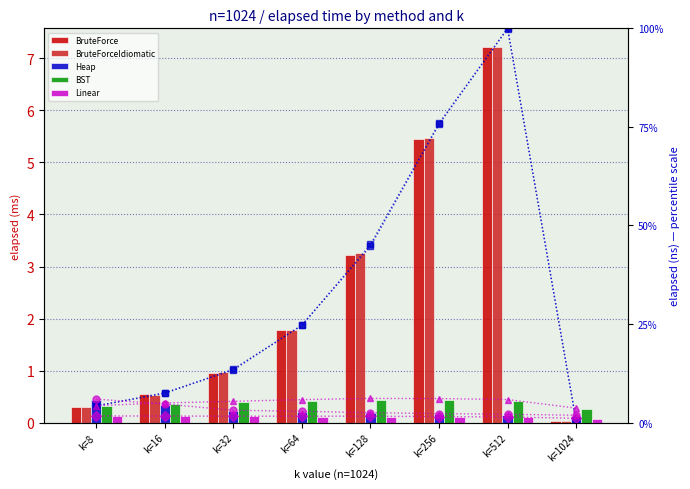

Reading left to right, what are all the values shown in this chart?

BruteForce: k=8=0.3	k=16=0.5	k=32=1.0	k=64=1.8	k=128=3.2	k=256=5.5	k=512=7.2	k=1024=0.0
BruteForceIdiomatic: k=8=0.3	k=16=0.5	k=32=1.0	k=64=1.8	k=128=3.3	k=256=5.5	k=512=7.2	k=1024=0.0
Heap: k=8=0.4	k=16=0.3	k=32=0.2	k=64=0.2	k=128=0.2	k=256=0.2	k=512=0.2	k=1024=0.1
BST: k=8=0.3	k=16=0.4	k=32=0.4	k=64=0.4	k=128=0.4	k=256=0.4	k=512=0.4	k=1024=0.3
Linear: k=8=0.1	k=16=0.1	k=32=0.1	k=64=0.1	k=128=0.1	k=256=0.1	k=512=0.1	k=1024=0.1